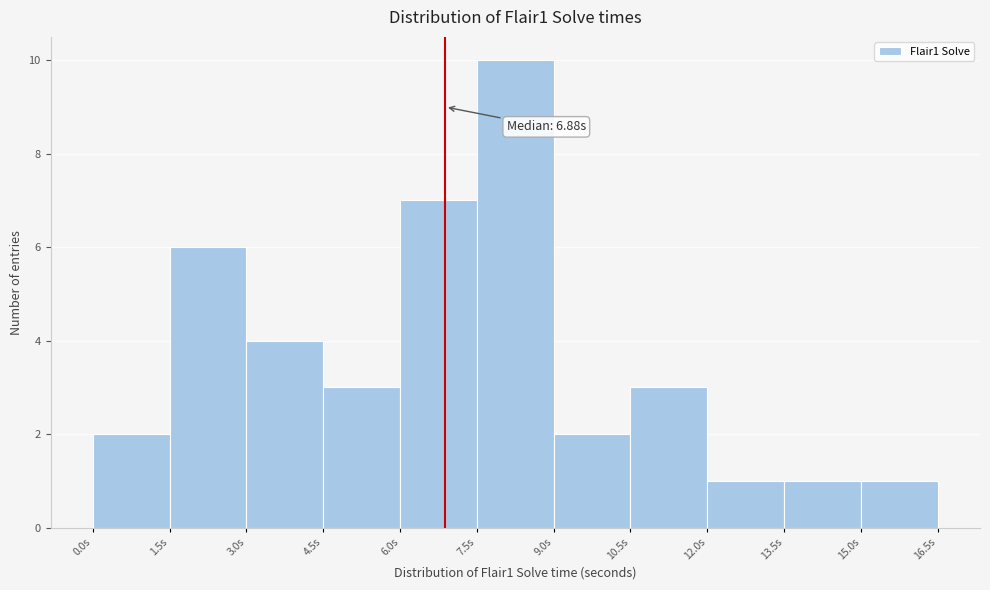

Which range on the x-axis has the tallest bar?

7.5 to 9.0